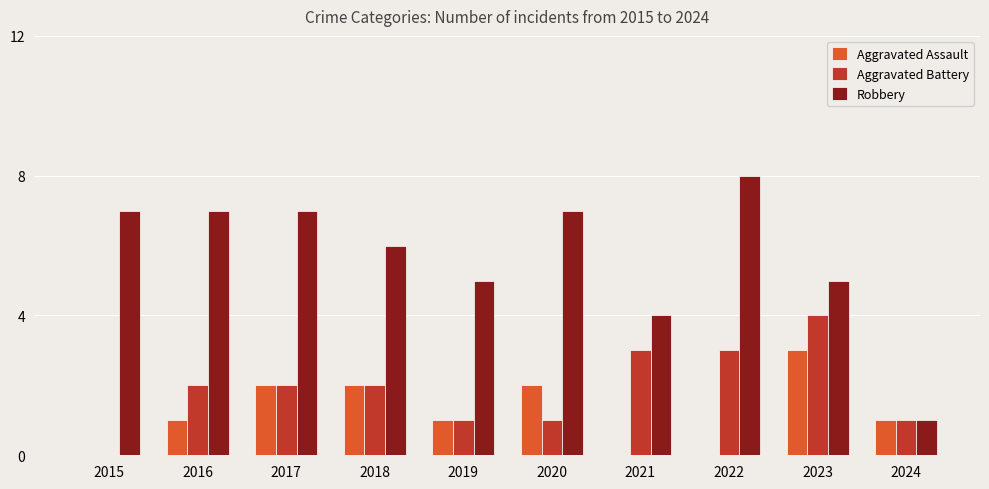

At which category is the sum across all series the highest?

2023